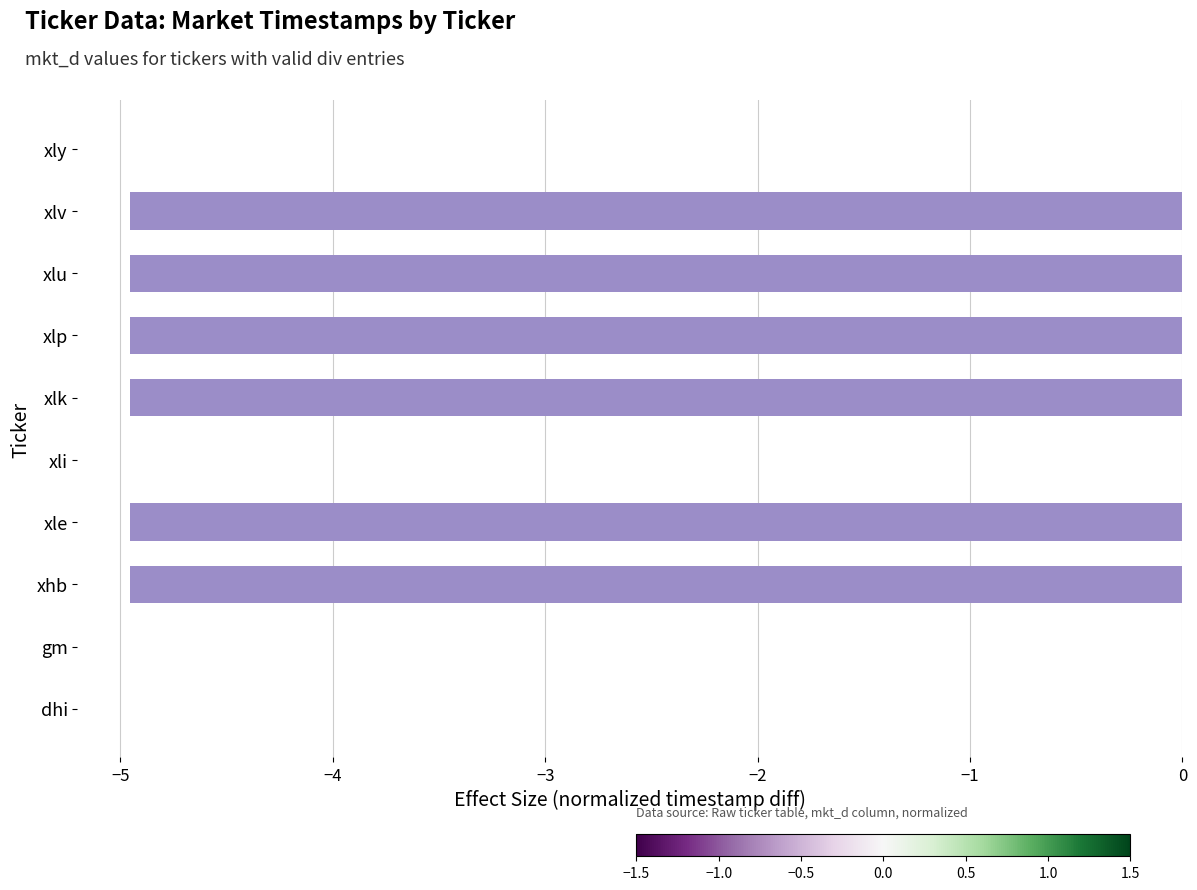

True or false: the data shows -1.6 at xlk.

False